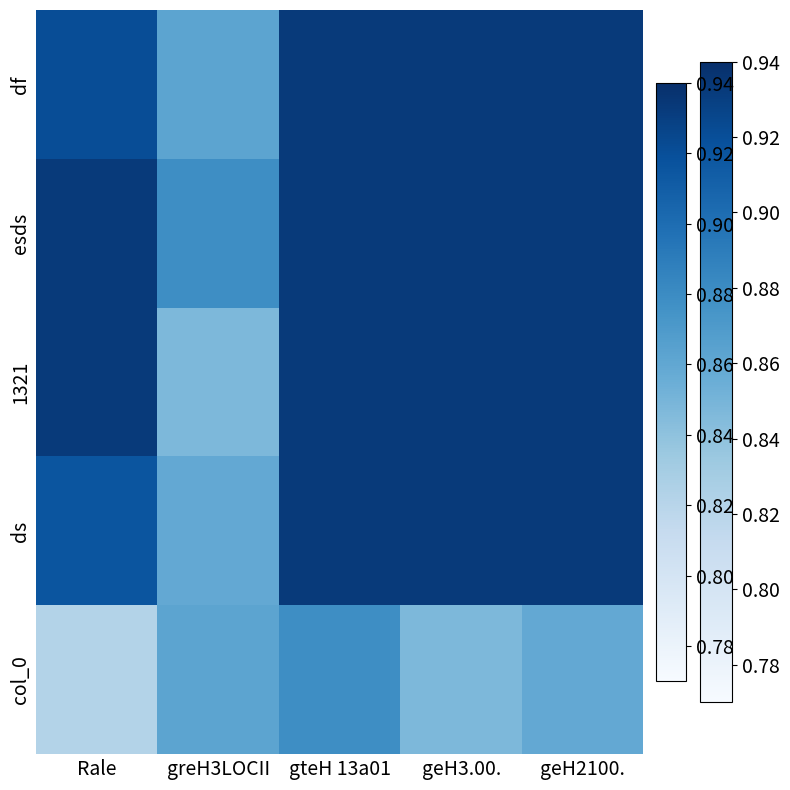

What is the maximum value shown in the chart?

0.9